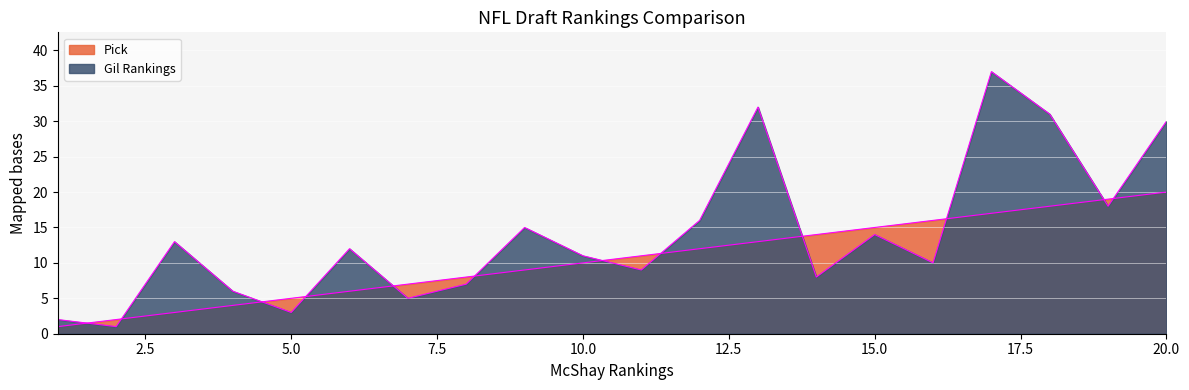

Which series has the widest spread of values?

Gil Rankings (line)